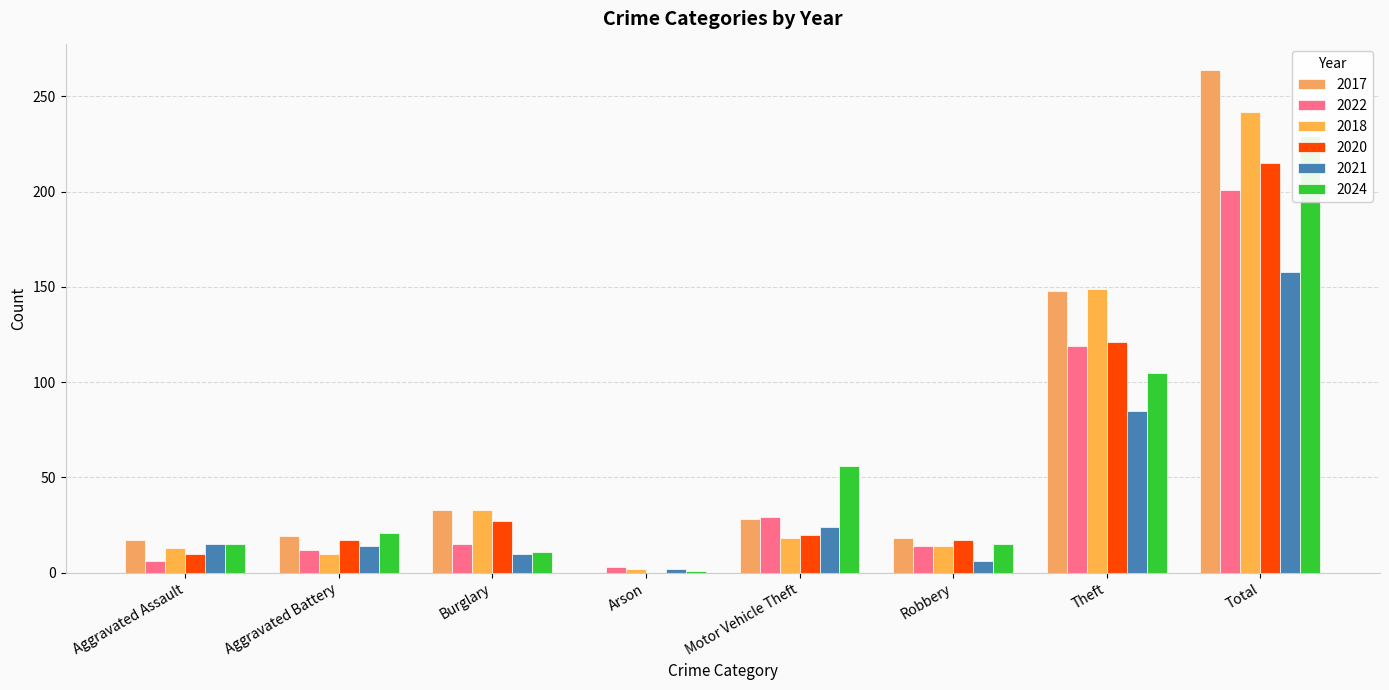

Reading left to right, transcribe all the data shown in this chart.

2017: 17	19	33	0	28	18	148	264
2022: 6	12	15	3	29	14	119	201
2018: 13	10	33	2	18	14	149	242
2020: 10	17	27	0	20	17	121	215
2021: 15	14	10	2	24	6	85	158
2024: 15	21	11	1	56	15	105	229